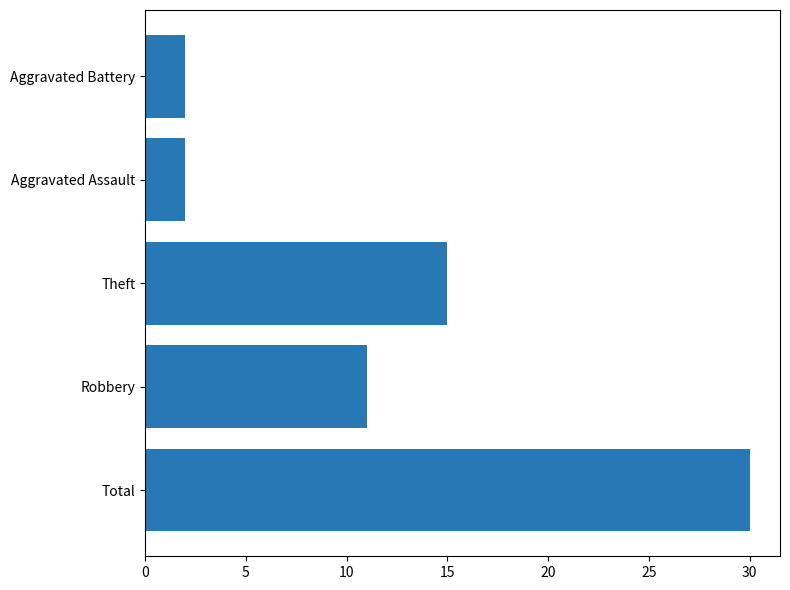

At which label is the value closest to 16?

Theft